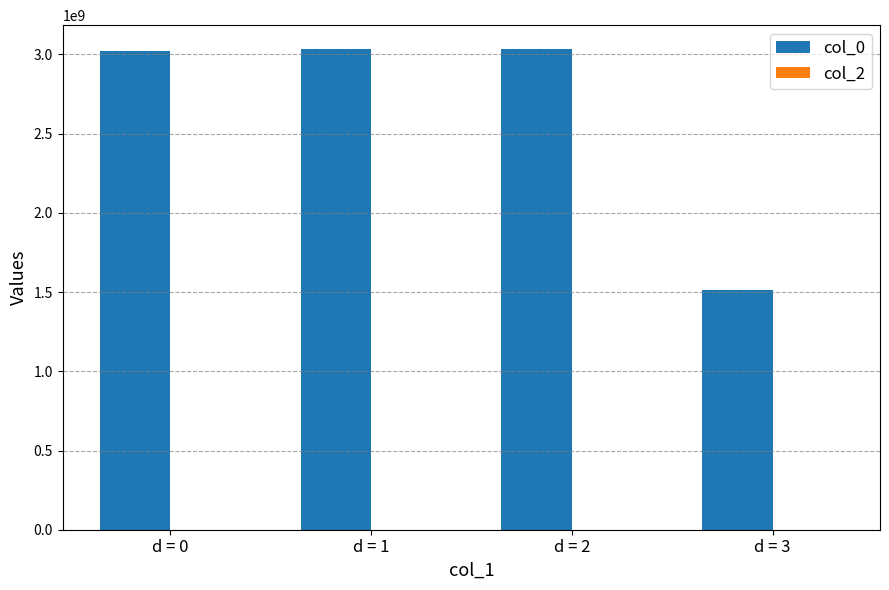

What is the change in value from d = 0 to d = 3?

-1508442682